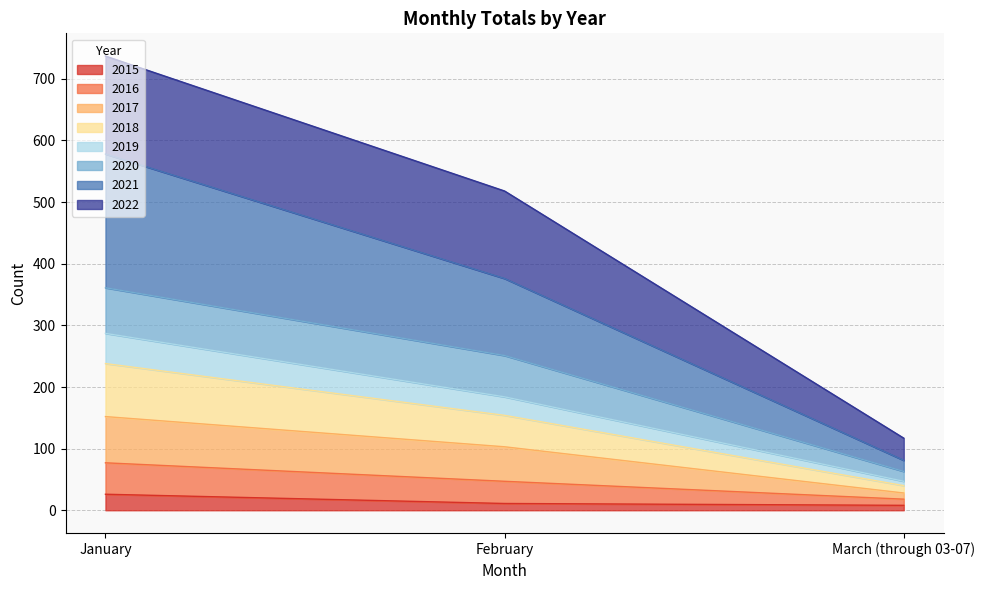

Does the chart display data point markers on the line(s)?

No